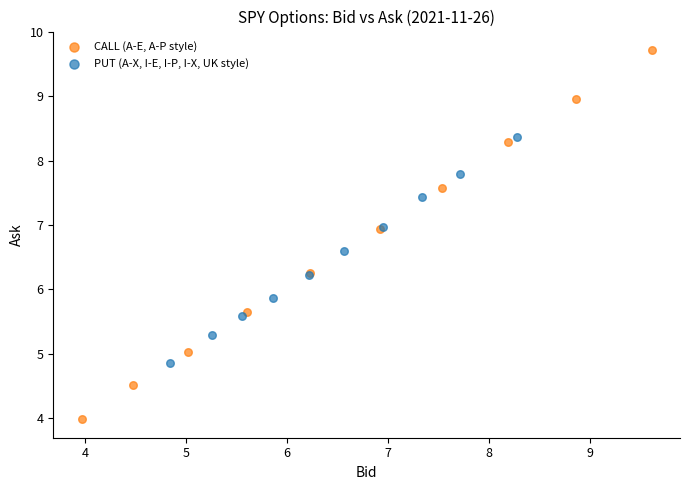

Which series contains the lowest Y value?

CALL (A-E, A-P style)